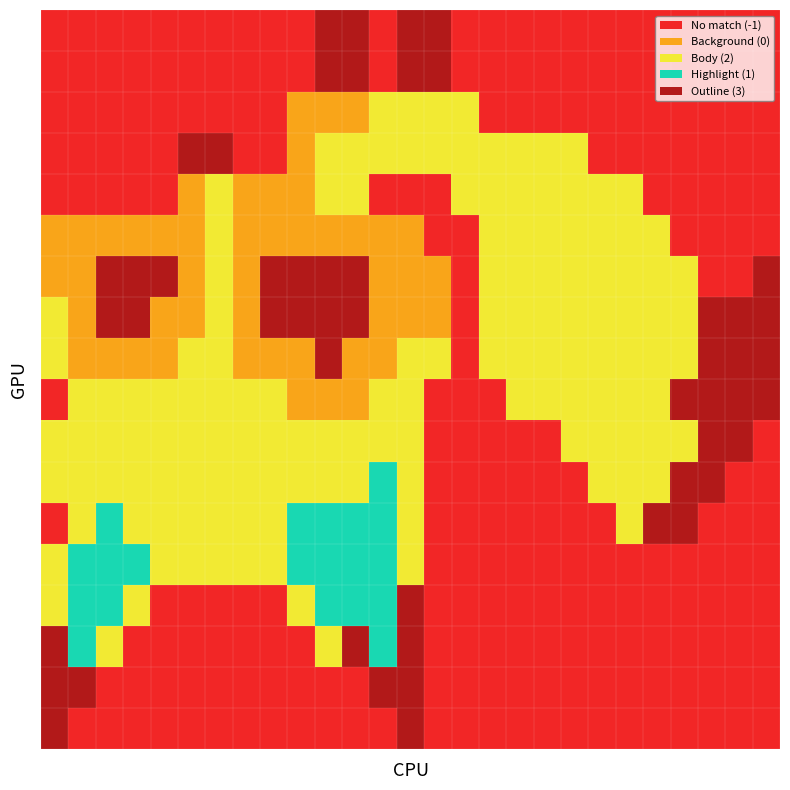

Reading left to right, transcribe all the data shown in this chart.

r0: 0=-1	1=-1	2=-1	3=-1	4=-1	5=-1	6=-1	7=-1	8=-1	9=-1	10=3	11=3	12=-1	13=3	14=3	15=-1	16=-1	17=-1	18=-1	19=-1	20=-1	21=-1	22=-1	23=-1	24=-1	25=-1	26=-1
r1: 0=-1	1=-1	2=-1	3=-1	4=-1	5=-1	6=-1	7=-1	8=-1	9=-1	10=3	11=3	12=-1	13=3	14=3	15=-1	16=-1	17=-1	18=-1	19=-1	20=-1	21=-1	22=-1	23=-1	24=-1	25=-1	26=-1
r2: 0=-1	1=-1	2=-1	3=-1	4=-1	5=-1	6=-1	7=-1	8=-1	9=0	10=0	11=0	12=2	13=2	14=2	15=2	16=-1	17=-1	18=-1	19=-1	20=-1	21=-1	22=-1	23=-1	24=-1	25=-1	26=-1
r3: 0=-1	1=-1	2=-1	3=-1	4=-1	5=3	6=3	7=-1	8=-1	9=0	10=2	11=2	12=2	13=2	14=2	15=2	16=2	17=2	18=2	19=2	20=-1	21=-1	22=-1	23=-1	24=-1	25=-1	26=-1
r4: 0=-1	1=-1	2=-1	3=-1	4=-1	5=0	6=2	7=0	8=0	9=0	10=2	11=2	12=-1	13=-1	14=-1	15=2	16=2	17=2	18=2	19=2	20=2	21=2	22=-1	23=-1	24=-1	25=-1	26=-1
r5: 0=0	1=0	2=0	3=0	4=0	5=0	6=2	7=0	8=0	9=0	10=0	11=0	12=0	13=0	14=-1	15=-1	16=2	17=2	18=2	19=2	20=2	21=2	22=2	23=-1	24=-1	25=-1	26=-1
r6: 0=0	1=0	2=3	3=3	4=3	5=0	6=2	7=0	8=3	9=3	10=3	11=3	12=0	13=0	14=0	15=-1	16=2	17=2	18=2	19=2	20=2	21=2	22=2	23=2	24=-1	25=-1	26=3
r7: 0=2	1=0	2=3	3=3	4=0	5=0	6=2	7=0	8=3	9=3	10=3	11=3	12=0	13=0	14=0	15=-1	16=2	17=2	18=2	19=2	20=2	21=2	22=2	23=2	24=3	25=3	26=3
r8: 0=2	1=0	2=0	3=0	4=0	5=2	6=2	7=0	8=0	9=0	10=3	11=0	12=0	13=2	14=2	15=-1	16=2	17=2	18=2	19=2	20=2	21=2	22=2	23=2	24=3	25=3	26=3
r9: 0=-1	1=2	2=2	3=2	4=2	5=2	6=2	7=2	8=2	9=0	10=0	11=0	12=2	13=2	14=-1	15=-1	16=-1	17=2	18=2	19=2	20=2	21=2	22=2	23=3	24=3	25=3	26=3
r10: 0=2	1=2	2=2	3=2	4=2	5=2	6=2	7=2	8=2	9=2	10=2	11=2	12=2	13=2	14=-1	15=-1	16=-1	17=-1	18=-1	19=2	20=2	21=2	22=2	23=2	24=3	25=3	26=-1
r11: 0=2	1=2	2=2	3=2	4=2	5=2	6=2	7=2	8=2	9=2	10=2	11=2	12=1	13=2	14=-1	15=-1	16=-1	17=-1	18=-1	19=-1	20=2	21=2	22=2	23=3	24=3	25=-1	26=-1
r12: 0=-1	1=2	2=1	3=2	4=2	5=2	6=2	7=2	8=2	9=1	10=1	11=1	12=1	13=2	14=-1	15=-1	16=-1	17=-1	18=-1	19=-1	20=-1	21=2	22=3	23=3	24=-1	25=-1	26=-1
r13: 0=2	1=1	2=1	3=1	4=2	5=2	6=2	7=2	8=2	9=1	10=1	11=1	12=1	13=2	14=-1	15=-1	16=-1	17=-1	18=-1	19=-1	20=-1	21=-1	22=-1	23=-1	24=-1	25=-1	26=-1
r14: 0=2	1=1	2=1	3=2	4=-1	5=-1	6=-1	7=-1	8=-1	9=2	10=1	11=1	12=1	13=3	14=-1	15=-1	16=-1	17=-1	18=-1	19=-1	20=-1	21=-1	22=-1	23=-1	24=-1	25=-1	26=-1
r15: 0=3	1=1	2=2	3=-1	4=-1	5=-1	6=-1	7=-1	8=-1	9=-1	10=2	11=3	12=1	13=3	14=-1	15=-1	16=-1	17=-1	18=-1	19=-1	20=-1	21=-1	22=-1	23=-1	24=-1	25=-1	26=-1
r16: 0=3	1=3	2=-1	3=-1	4=-1	5=-1	6=-1	7=-1	8=-1	9=-1	10=-1	11=-1	12=3	13=3	14=-1	15=-1	16=-1	17=-1	18=-1	19=-1	20=-1	21=-1	22=-1	23=-1	24=-1	25=-1	26=-1
r17: 0=3	1=-1	2=-1	3=-1	4=-1	5=-1	6=-1	7=-1	8=-1	9=-1	10=-1	11=-1	12=-1	13=3	14=-1	15=-1	16=-1	17=-1	18=-1	19=-1	20=-1	21=-1	22=-1	23=-1	24=-1	25=-1	26=-1